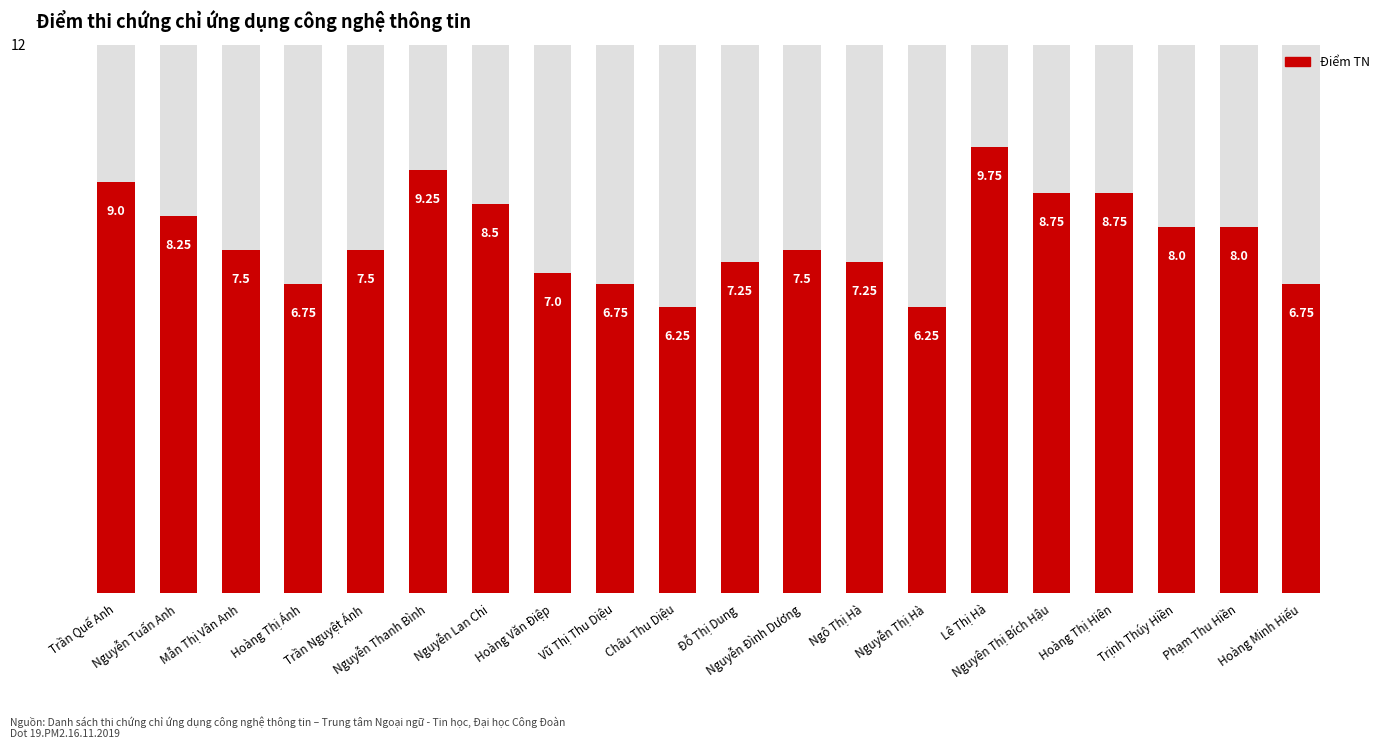

What is the sum of the values at Nguyễn Lan Chi and Nguyễn Đình Dương?

16.0